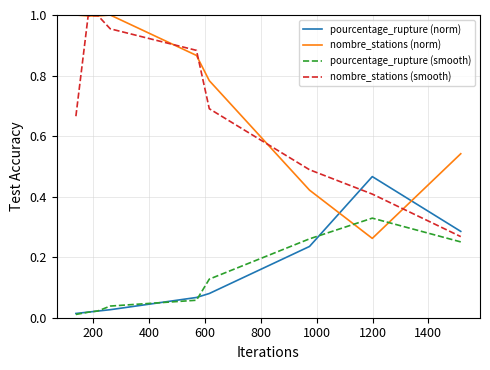

Which series has the largest total across all categories?

nombre_stations (norm)